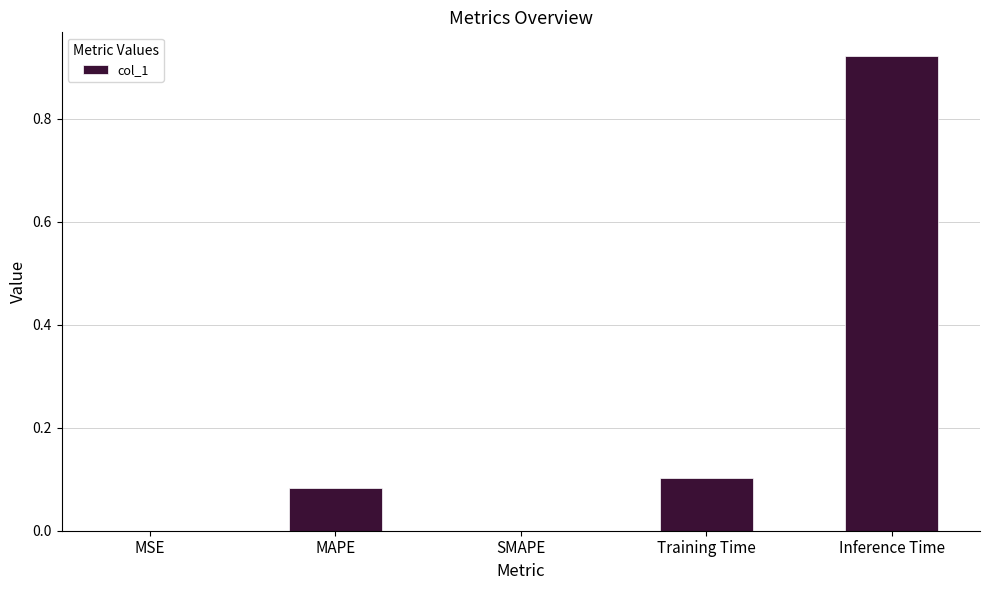

Is it true that the value at SMAPE is 0.0?

True